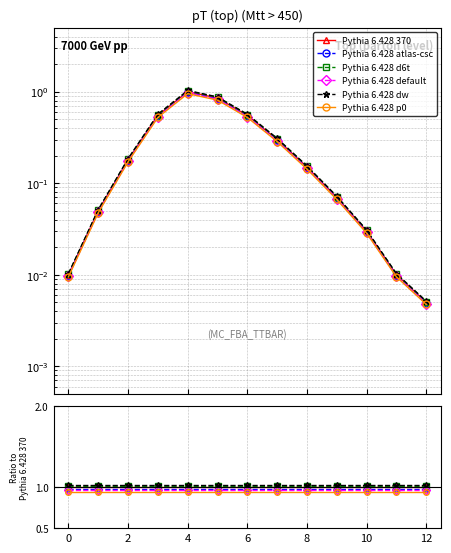

How many lines are shown in the chart?

6